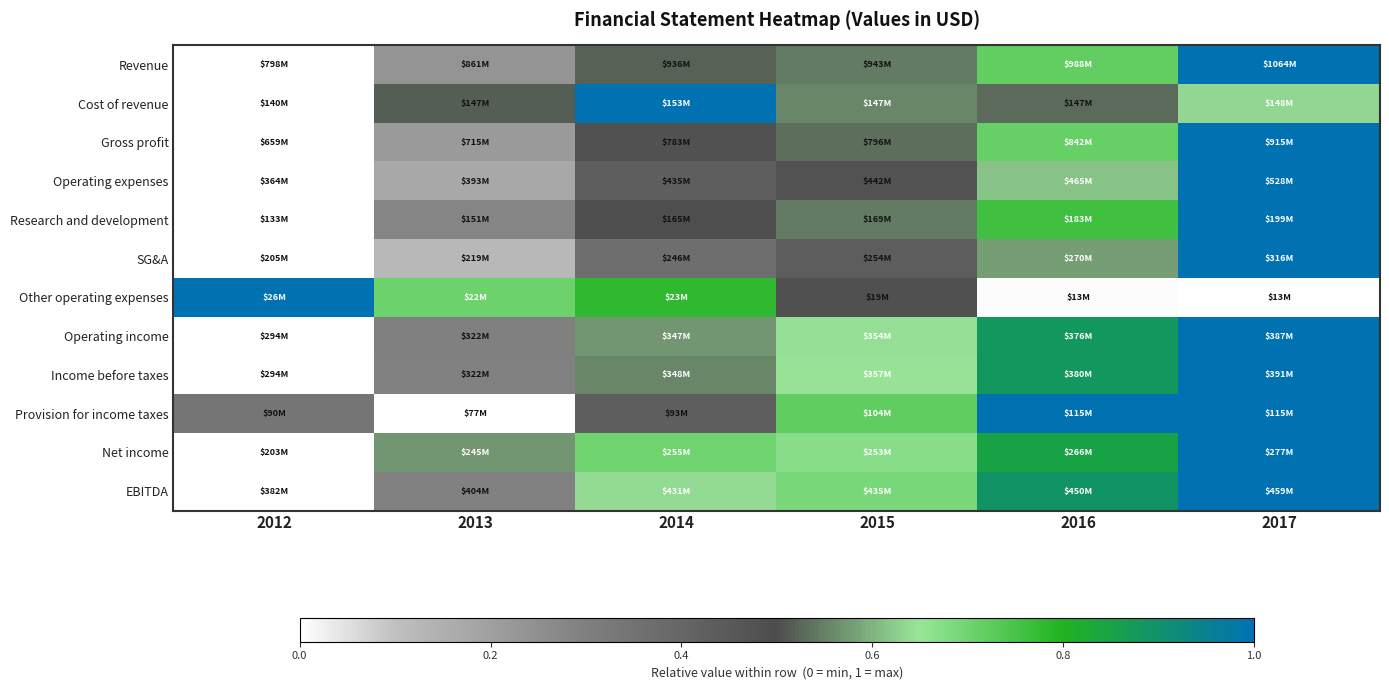

Rank the series at 2015 from lowest to highest value.

SG&A, Operating expenses, Other operating expenses, Gross profit, Research and development, Revenue, Cost of revenue, Operating income, Income before taxes, Net income, EBITDA, Provision for income taxes